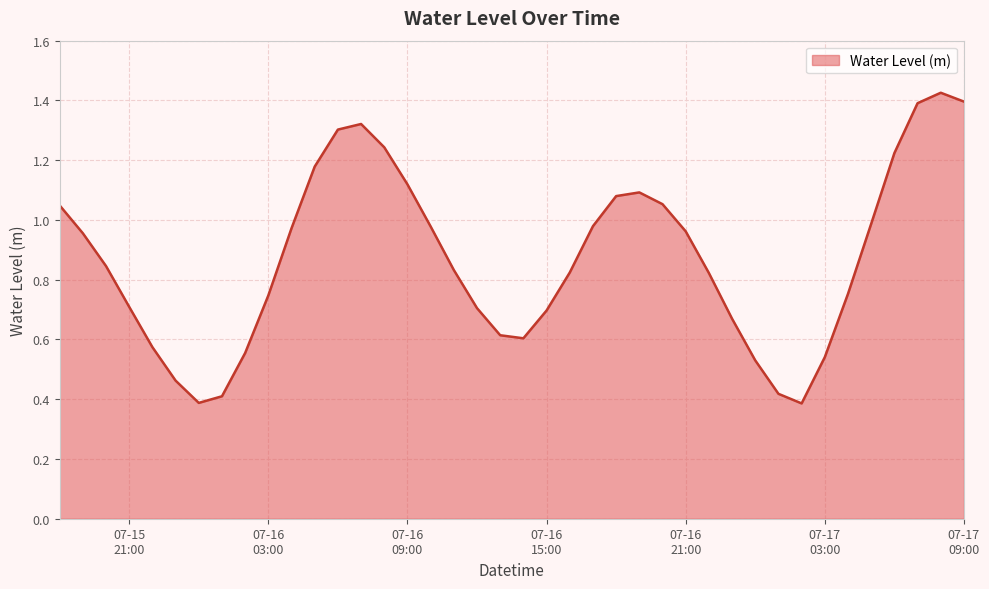

What is the maximum value shown in the chart?

1.4